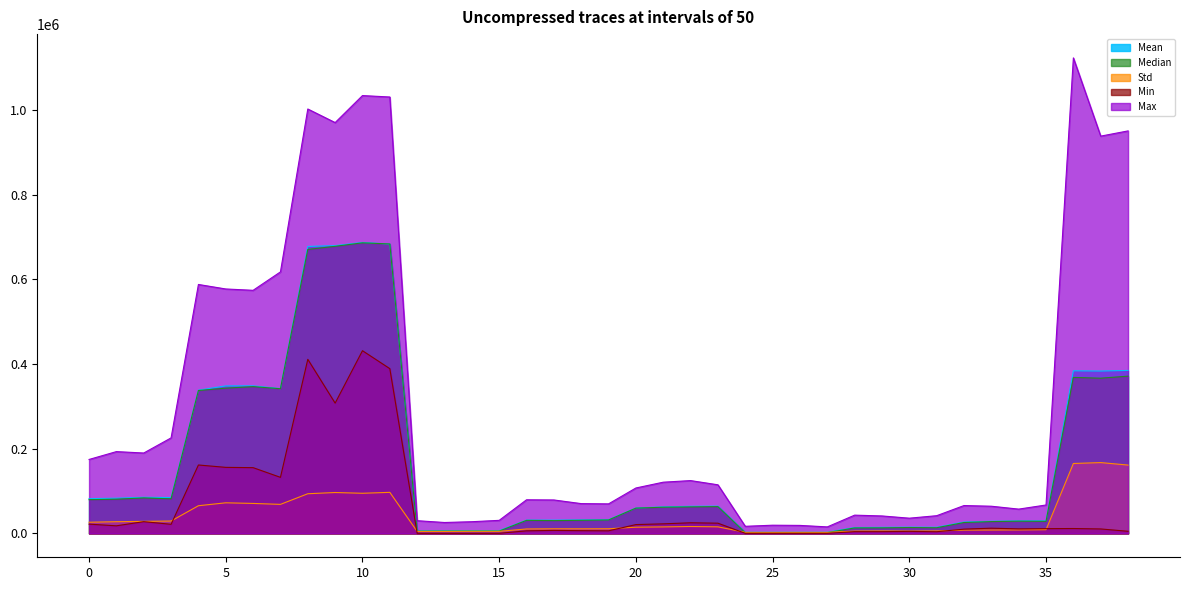

What is the approximate value of Max at 11?

1030184.0